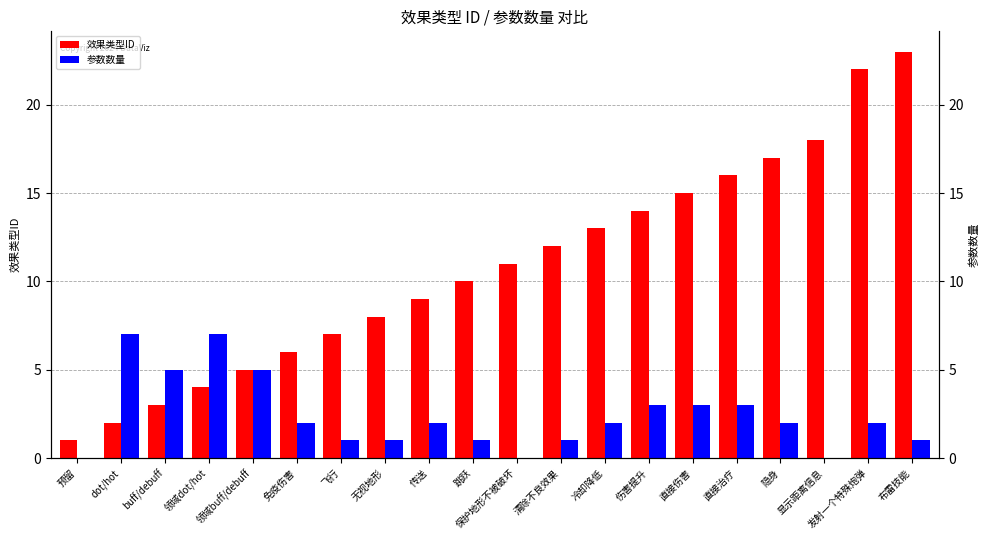

What is the sum of all 效果类型ID values?

216